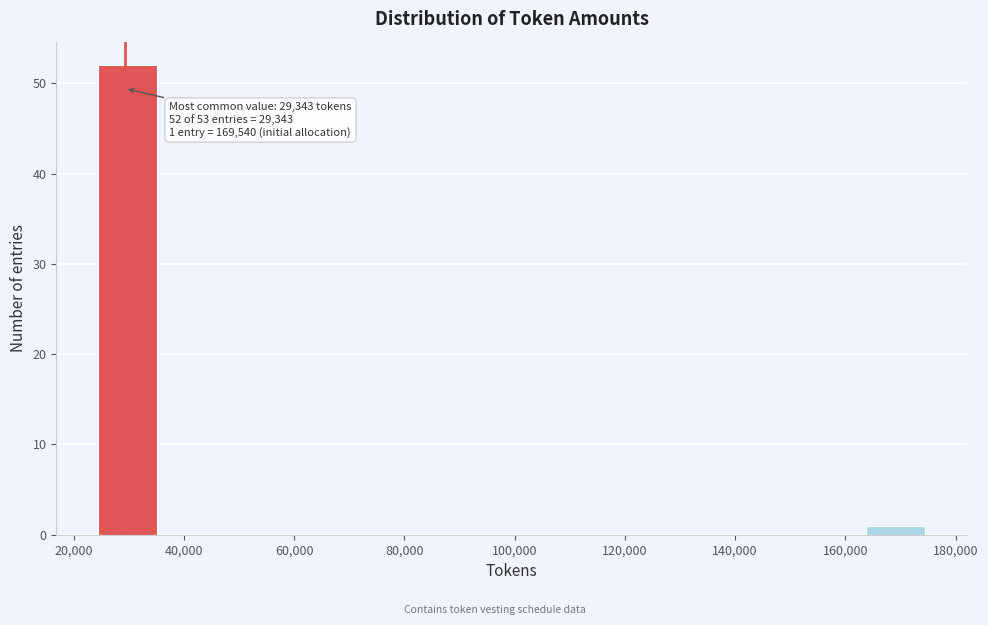

Which range on the x-axis has the tallest bar?

24000 to 36000